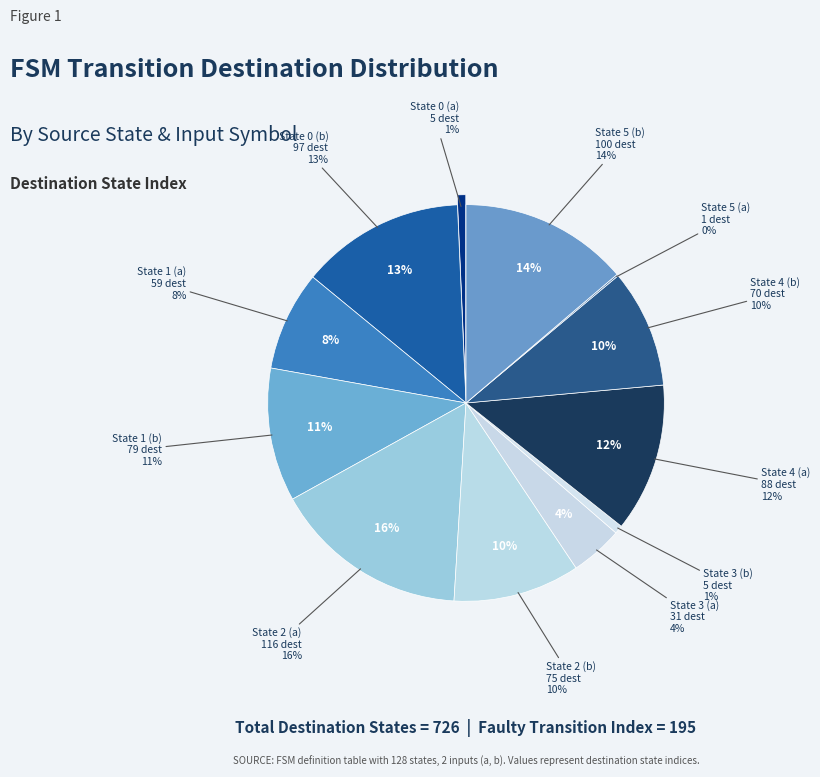

Does State 5 (b) represent more than half of the total?

No